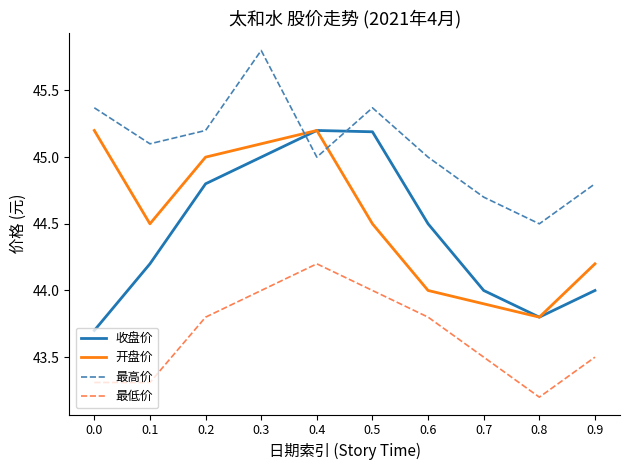

True or false: 收盘价 and 最低价 intersect in this chart.

False